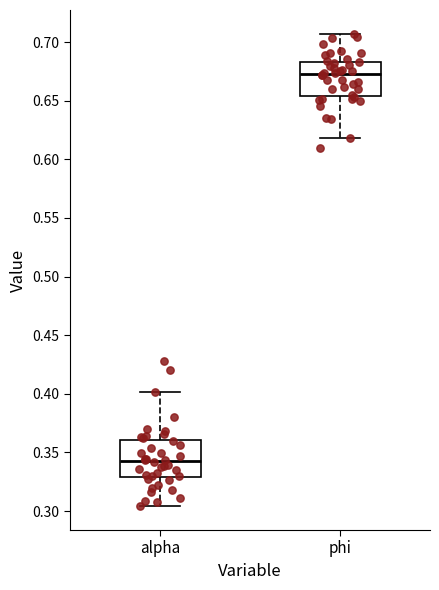

Where does the median line of the box for phi sit on the y-axis? The values are not printed on the chart, so give them approximately, as read against the axis.

0.675